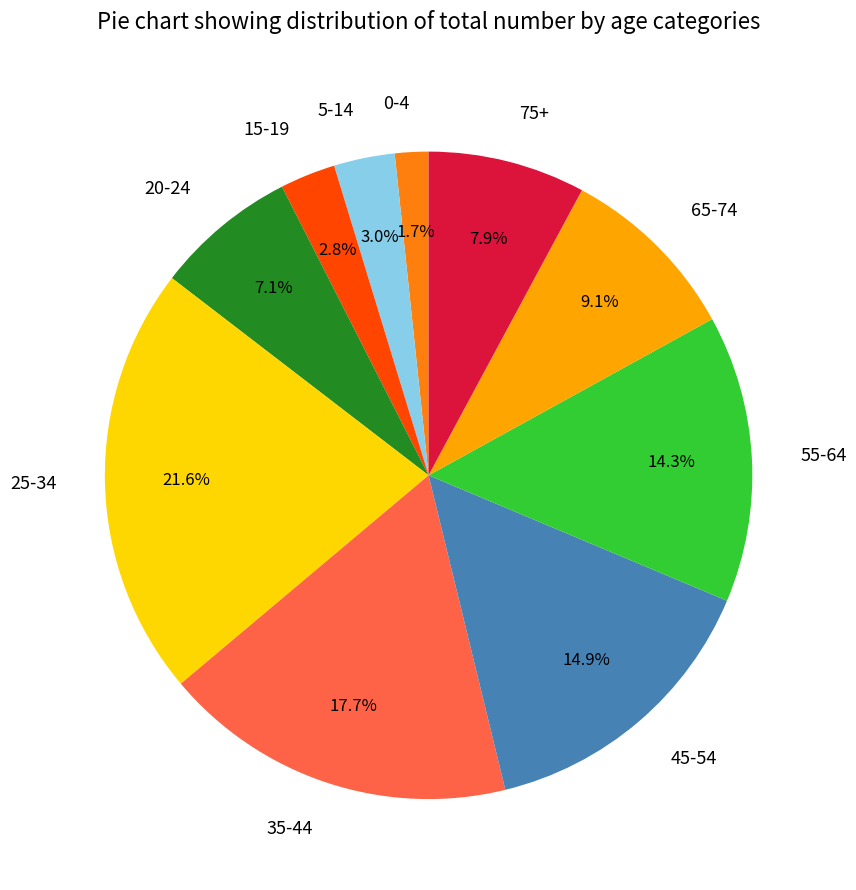

Do 55-64 and 45-54 together represent more than half of the pie?

No